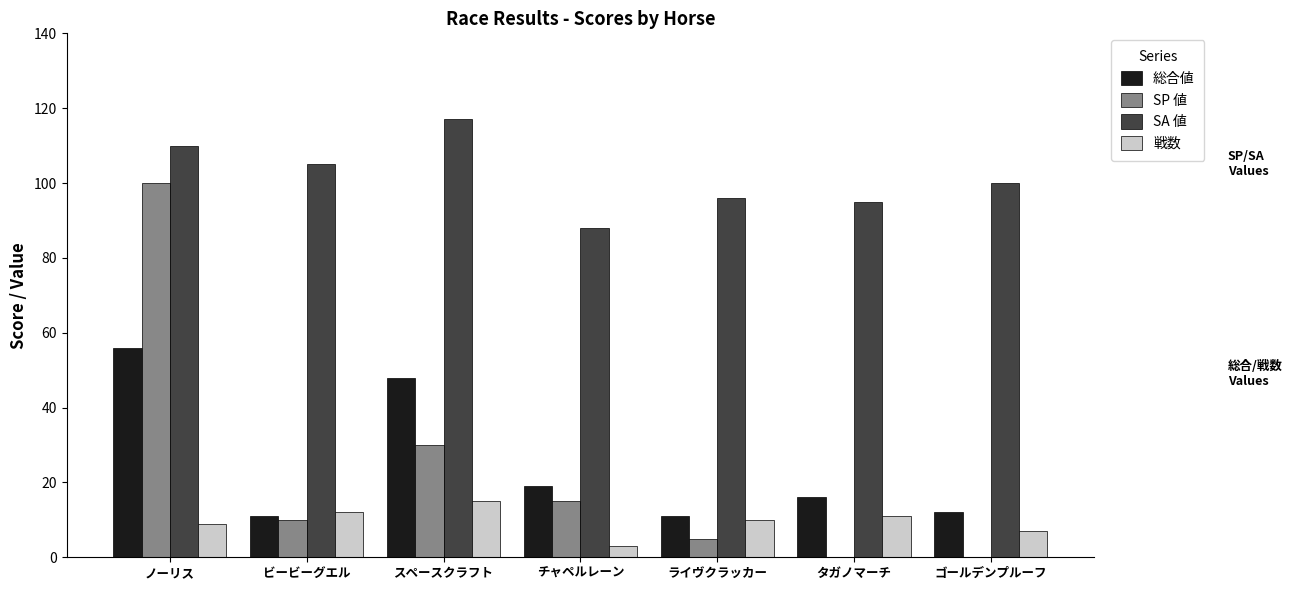

What is the highest value of the SA 値 series?

117